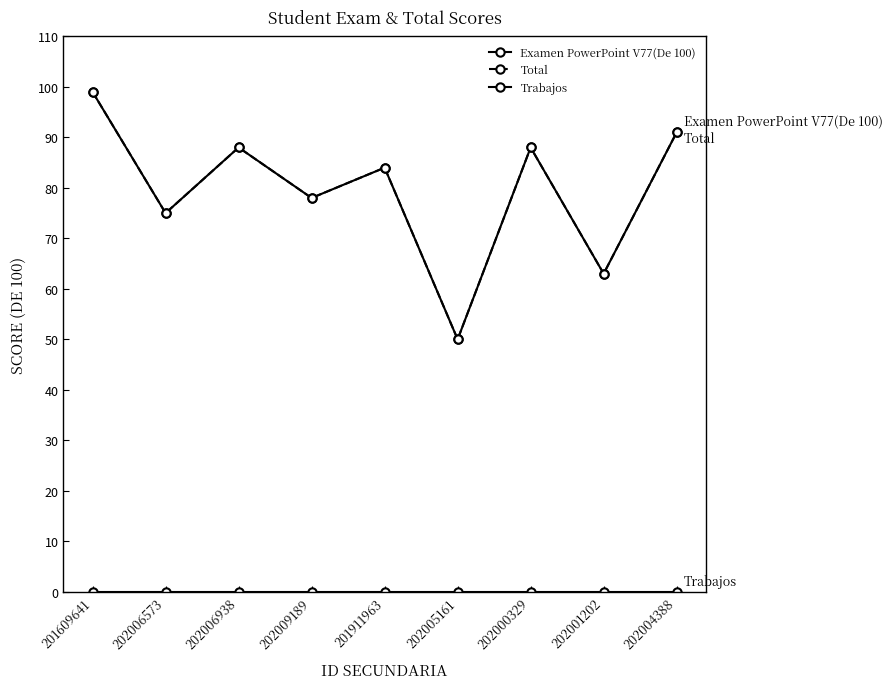

At how many categories does at least one series exceed 35?

9